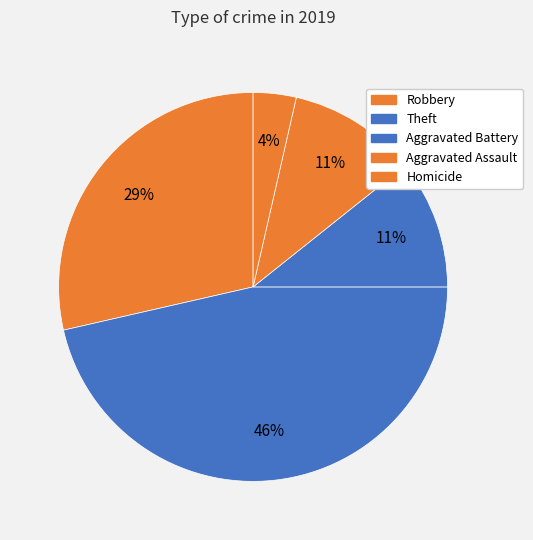

How many segments does this pie chart have?

5